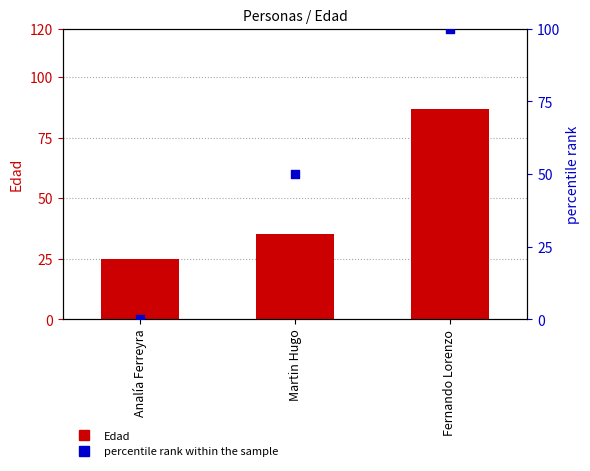

What is the total value across all series at Fernando Lorenzo?

187